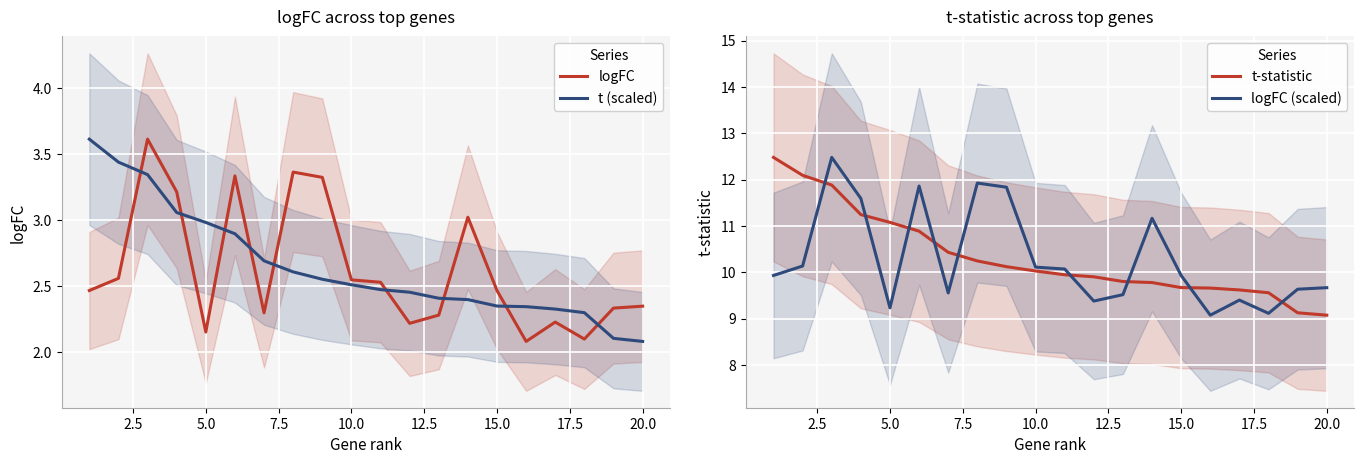

How many data points does each series have?

20